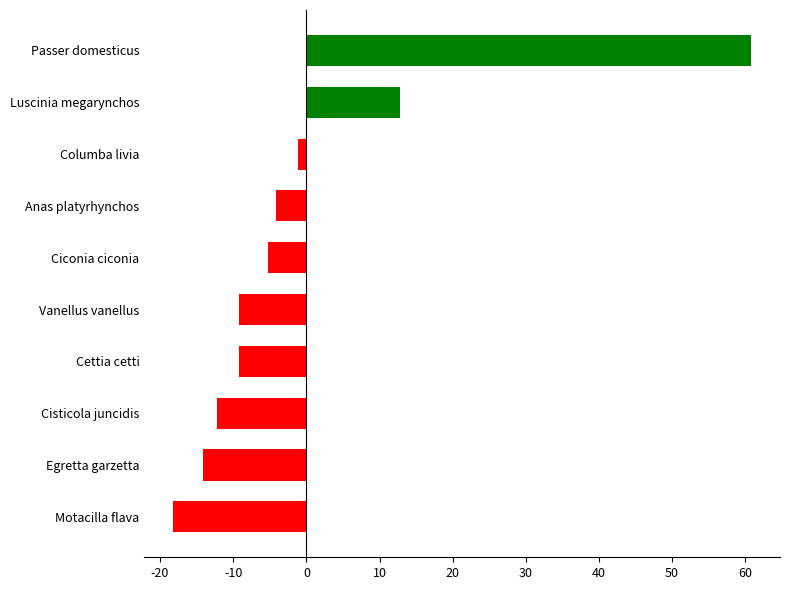

How many data points does each series have?

10